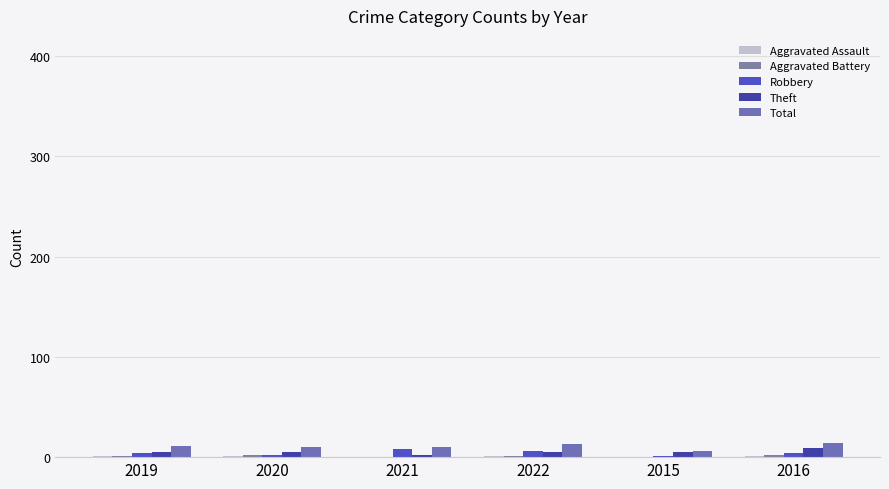

How many data points does each series have?

6